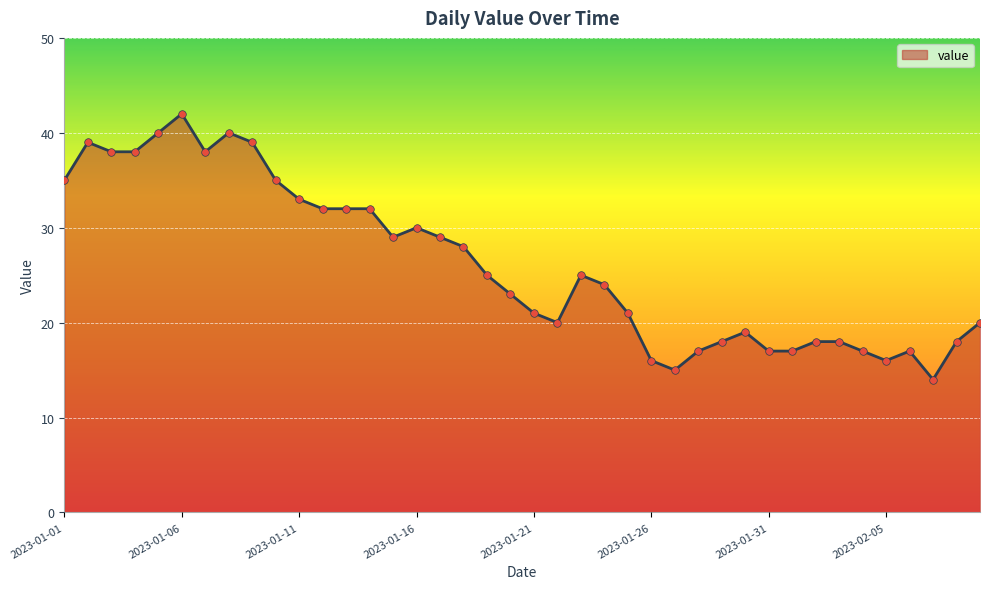

What is the difference between the maximum and minimum values?

28